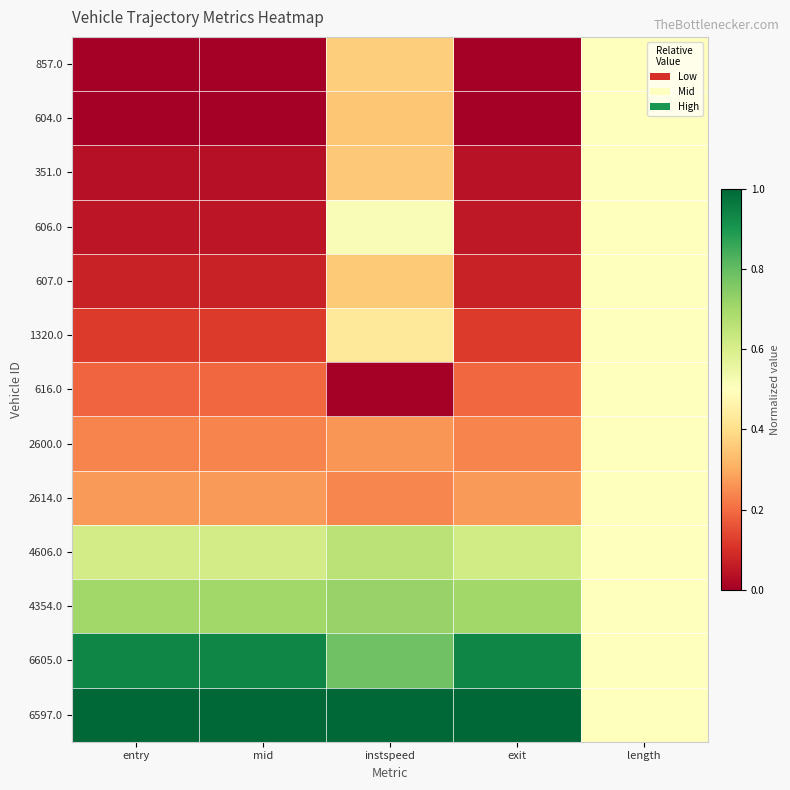

At which category is the sum across all series the highest?

length